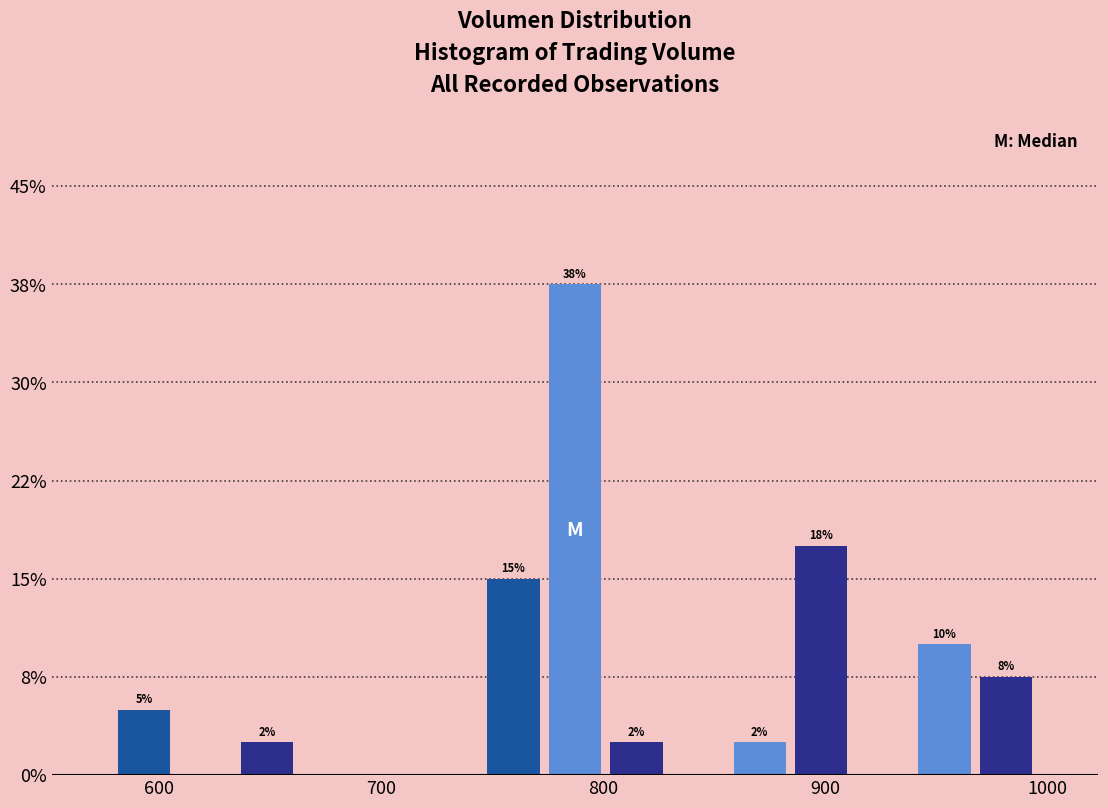

Read against the x-axis, roughly where is the centre of the tallest bar?

790